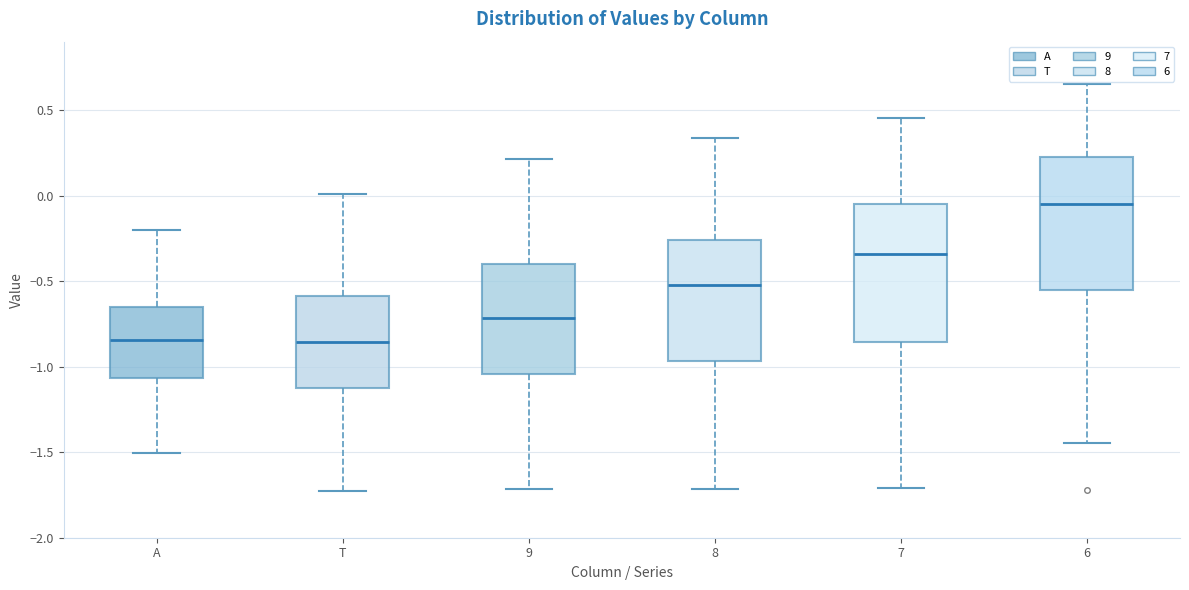

Reading left to right, read every box against the y-axis: the position of its median line, the range the box covers, and the ends of its whiskers. The values are not printed on the chart, so give them approximately, as read against the axis.

A: median -0.85, box -1.05 to -0.65, whiskers -1.50 to -0.20
T: median -0.85, box -1.15 to -0.60, whiskers -1.75 to 0.00
9: median -0.70, box -1.05 to -0.40, whiskers -1.70 to 0.20
8: median -0.50, box -0.95 to -0.25, whiskers -1.70 to 0.35
7: median -0.35, box -0.85 to -0.05, whiskers -1.70 to 0.45
6: median -0.05, box -0.55 to 0.25, whiskers -1.45 to 0.65